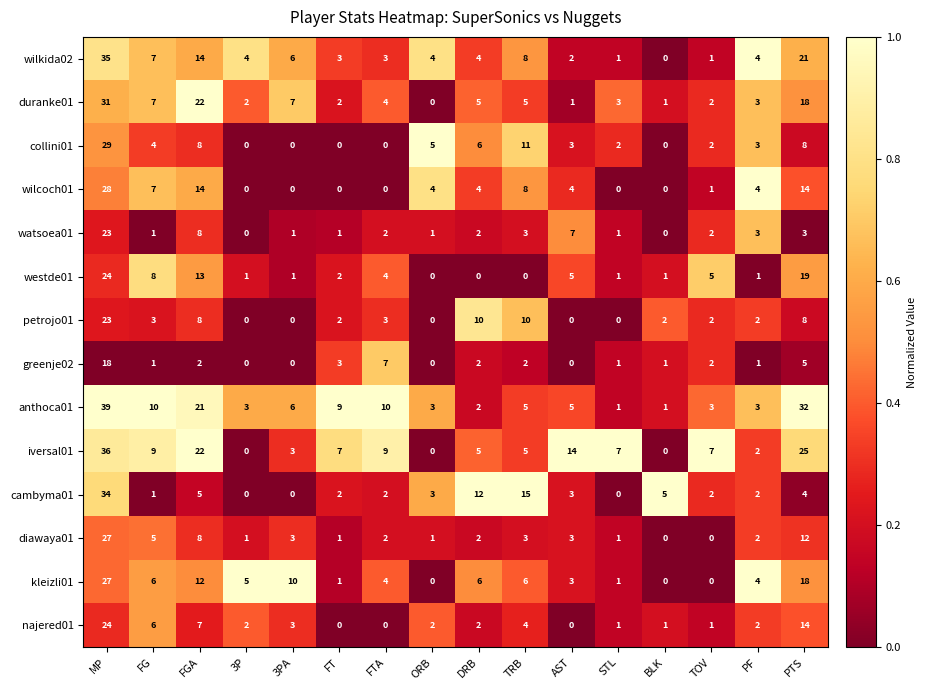

At which label does duranke01 reach its minimum?

ORB